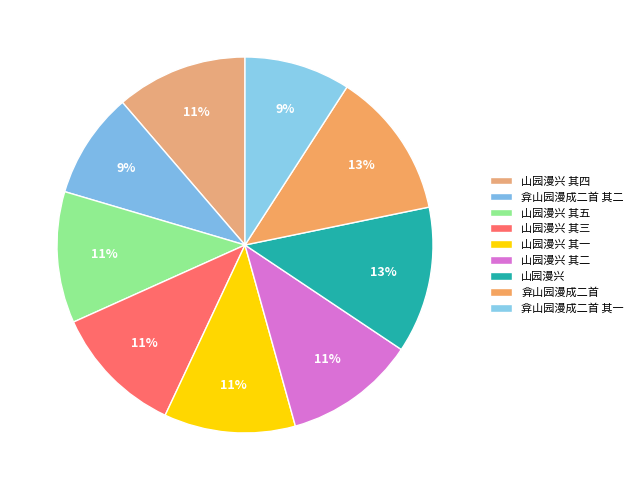

Which has a higher value, 山园漫兴 其三 or 弇山园漫成二首 其二?

山园漫兴 其三